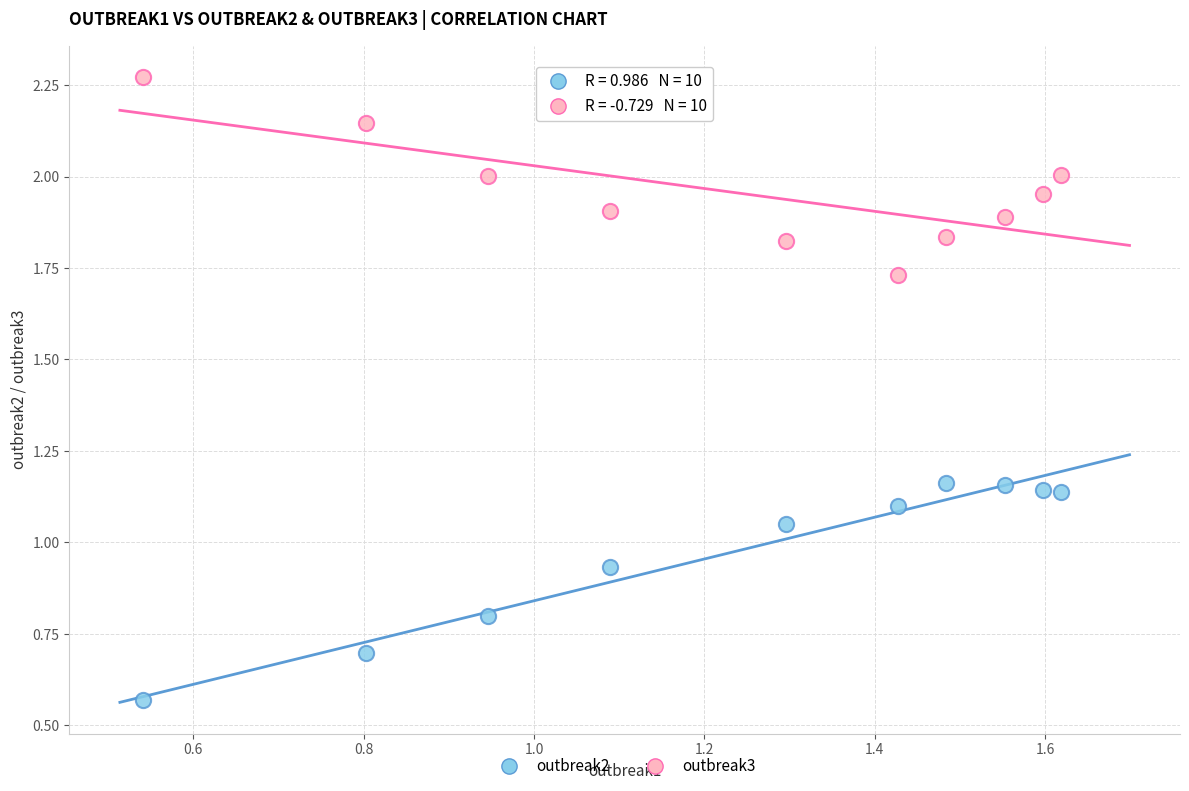

Which series reaches the minimum Y coordinate?

outbreak2